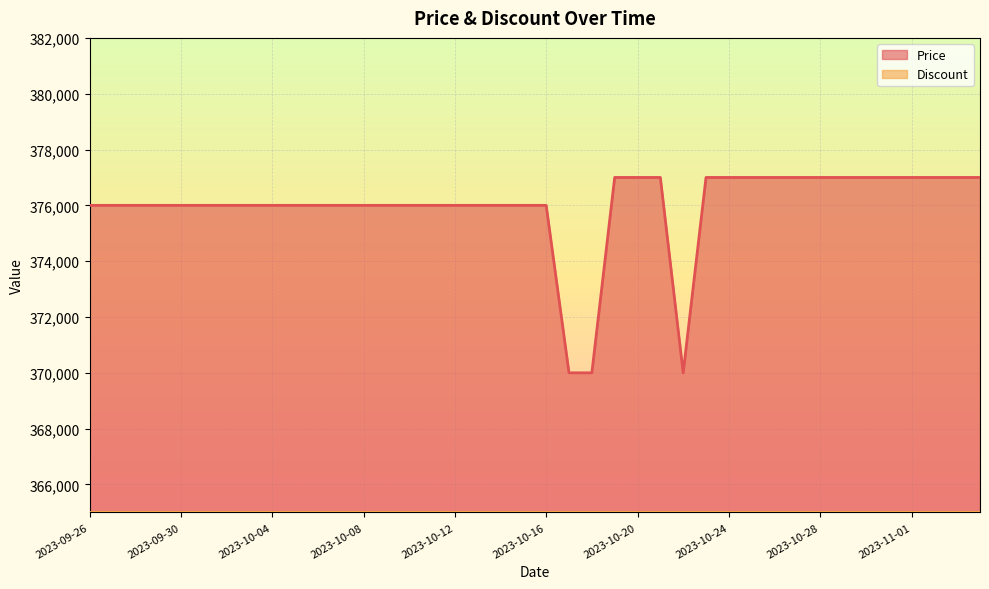

Reading left to right, list all the values displayed in this chart.

2023-09-26=376000	2023-09-27=376000	2023-09-28=376000	2023-09-29=376000	2023-09-30=376000	2023-10-01=376000	2023-10-02=376000	2023-10-03=376000	2023-10-04=376000	2023-10-05=376000	2023-10-06=376000	2023-10-07=376000	2023-10-08=376000	2023-10-09=376000	2023-10-10=376000	2023-10-11=376000	2023-10-12=376000	2023-10-13=376000	2023-10-14=376000	2023-10-15=376000	2023-10-16=376000	2023-10-17=370000	2023-10-18=370000	2023-10-19=377000	2023-10-20=377000	2023-10-21=377000	2023-10-22=370000	2023-10-23=377000	2023-10-24=377000	2023-10-25=377000	2023-10-26=377000	2023-10-27=377000	2023-10-28=377000	2023-10-29=377000	2023-10-30=377000	2023-10-31=377000	2023-11-01=377000	2023-11-02=377000	2023-11-03=377000	2023-11-04=377000